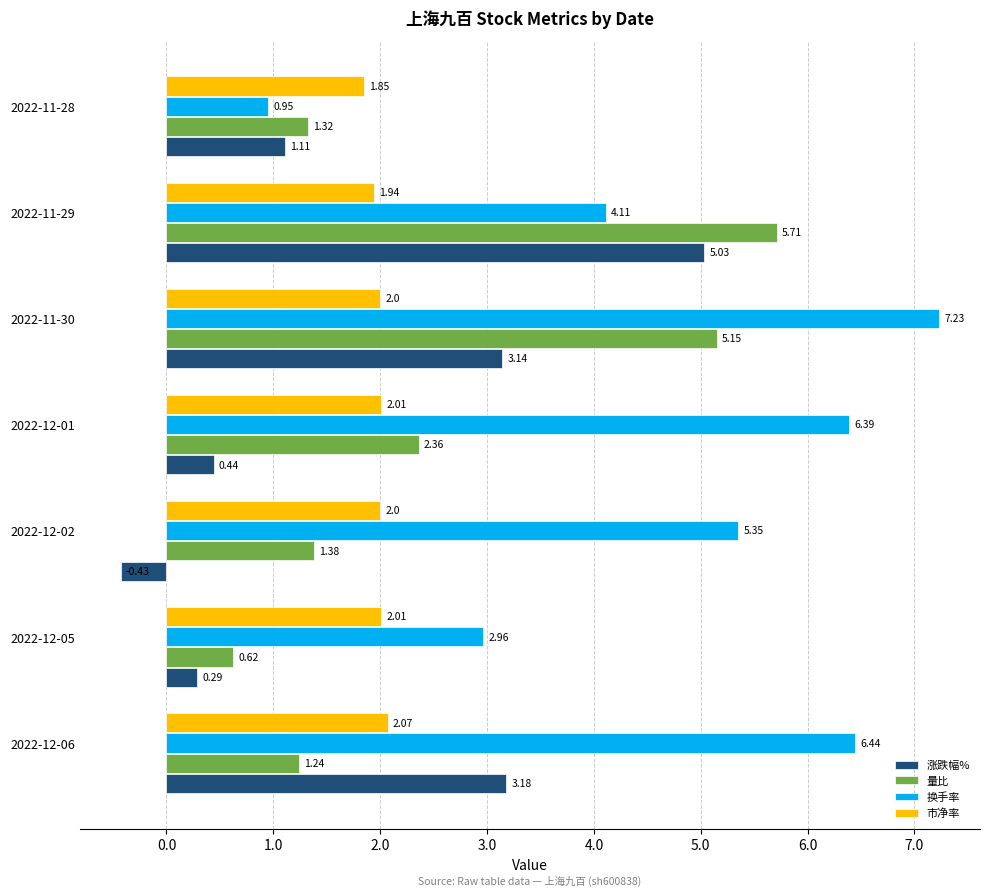

Is the value of 涨跌幅% at 2022-12-01 greater than the value of 量比 at 2022-11-29?

No